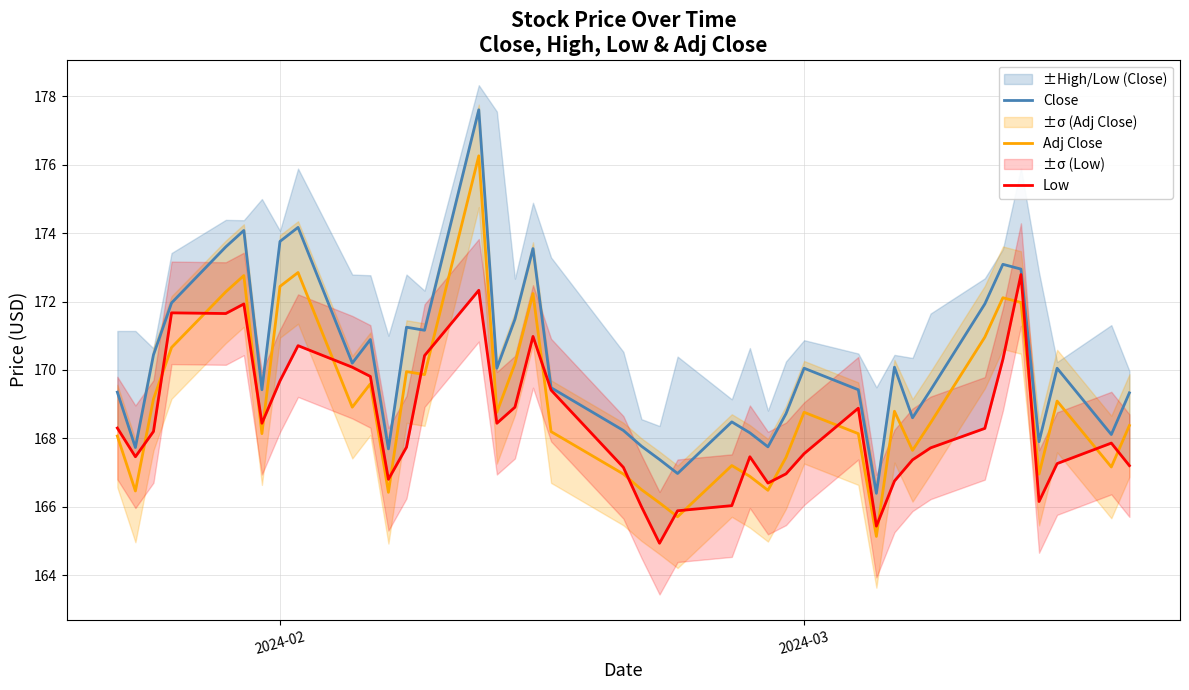

Reading left to right, extract all data points from this chart.

Close: 169.4	167.7	170.4	172.0	173.6	174.1	169.4	173.8	174.2	170.2	170.9	167.7	171.2	171.2	177.6	170.1	171.5	173.6	169.5	168.2	167.8	167.4	167.0	168.5	168.2	167.8	168.7	170.1	169.4	166.4	170.1	168.6	169.4	171.9	173.1	172.9	167.9	170.1	168.1	169.3
Adj Close: 168.1	166.5	169.1	170.7	172.3	172.8	168.1	172.4	172.8	168.9	169.6	166.4	170.0	169.9	176.3	168.8	170.2	172.2	168.2	167.0	166.5	166.1	165.7	167.2	166.9	166.5	167.4	168.8	168.1	165.1	168.8	167.6	168.5	171.0	172.1	172.0	167.0	169.1	167.2	168.4
Low: 168.3	167.5	168.2	171.7	171.6	171.9	168.4	169.7	170.7	170.1	169.8	166.8	167.7	170.4	172.3	168.4	168.9	171.0	169.4	167.1	166.0	164.9	165.9	166.0	167.5	166.7	167.0	167.6	168.9	165.4	166.8	167.4	167.7	168.3	170.3	172.8	166.1	167.3	167.9	167.2